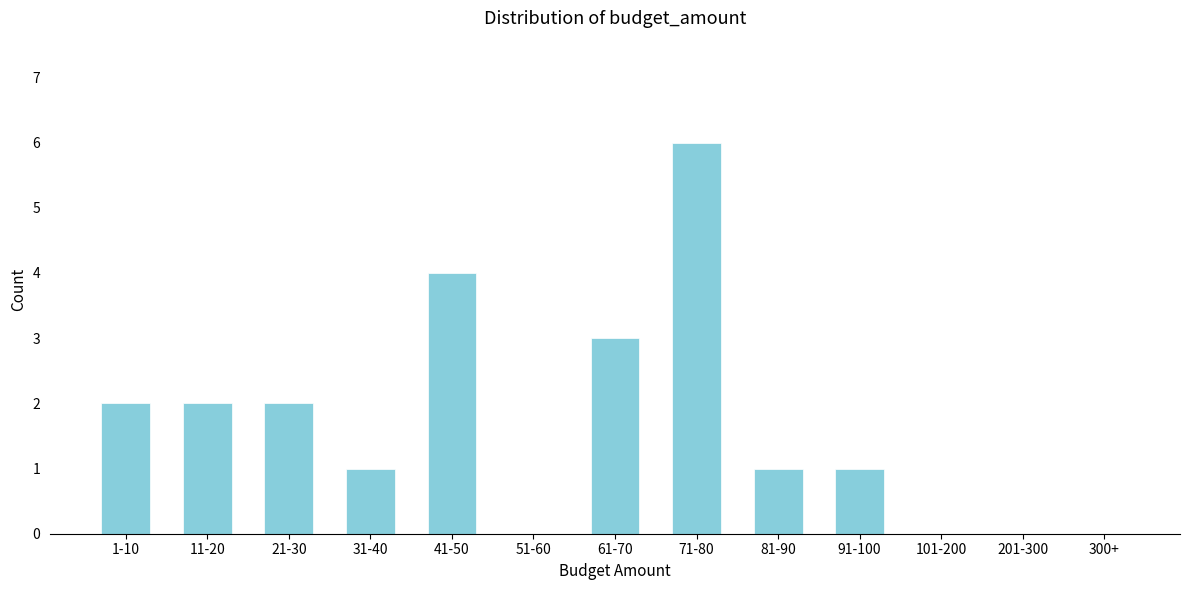

Reading left to right, what are all the values shown in this chart?

1-10=2	11-20=2	21-30=2	31-40=1	41-50=4	51-60=0	61-70=3	71-80=6	81-90=1	91-100=1	101-200=0	201-300=0	300+=0